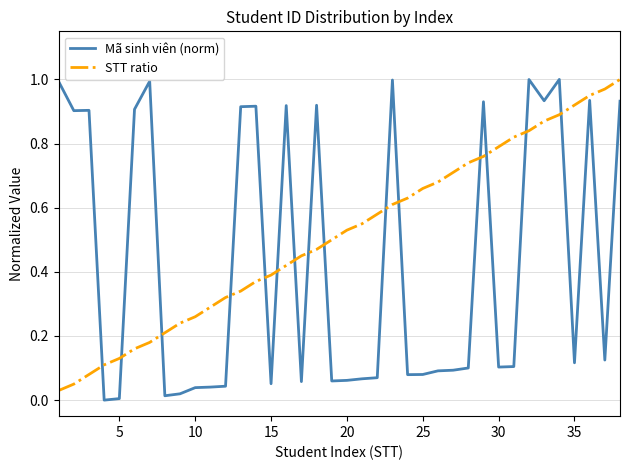

Which series has the widest spread of values?

Mã sinh viên (norm)